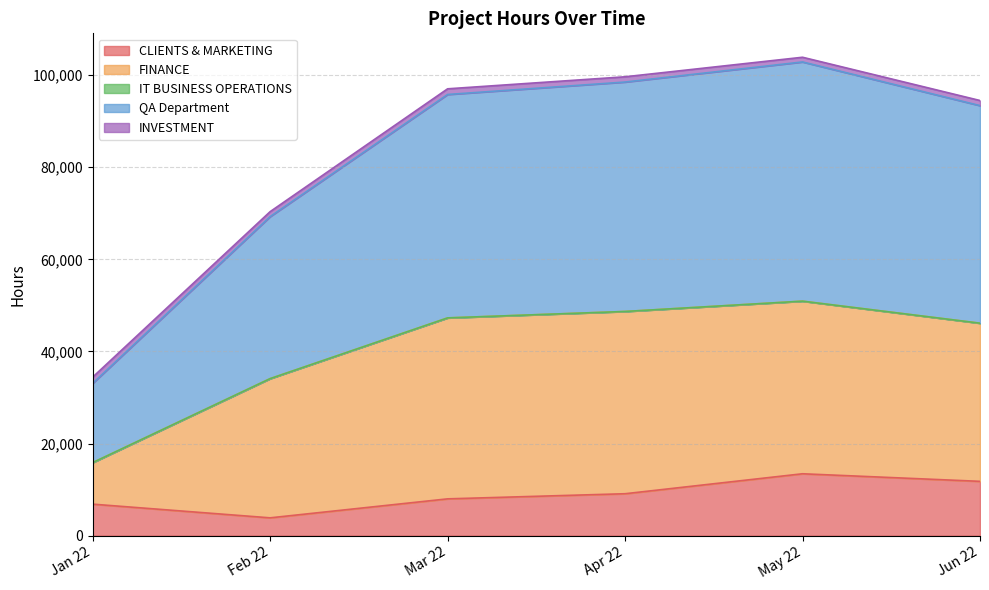

Which category has the lowest value across all series?

Jan 22